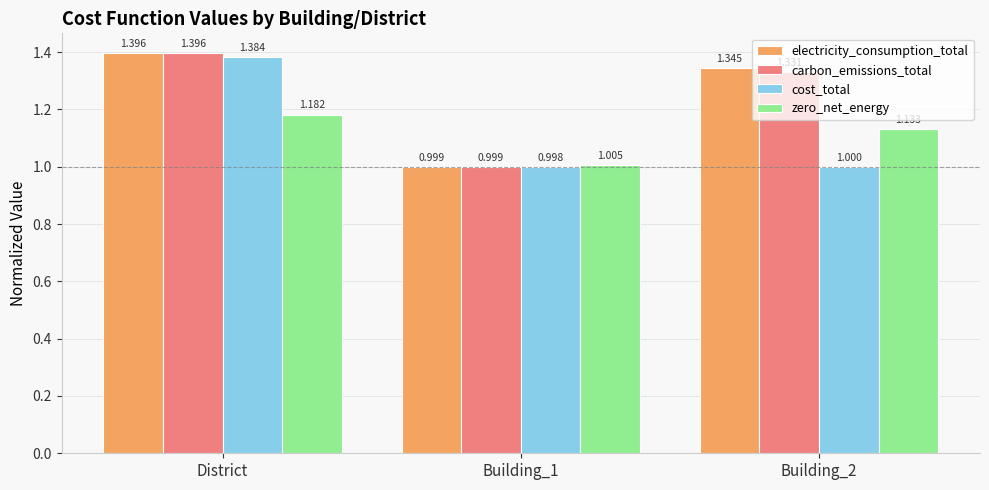

At which category is the sum across all series the highest?

District